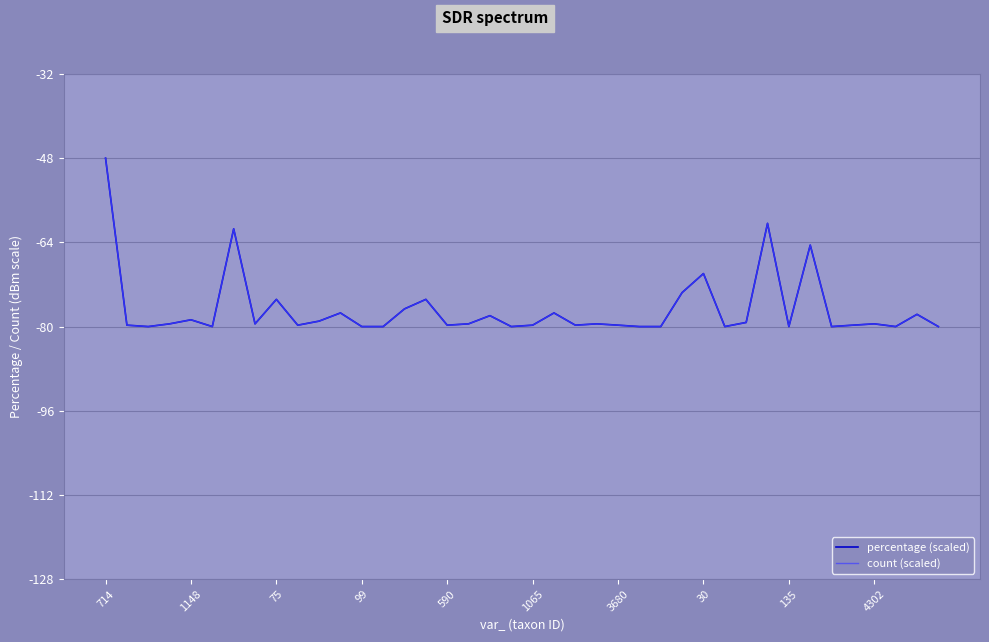

What is the minimum value for percentage (scaled)?

-80.0